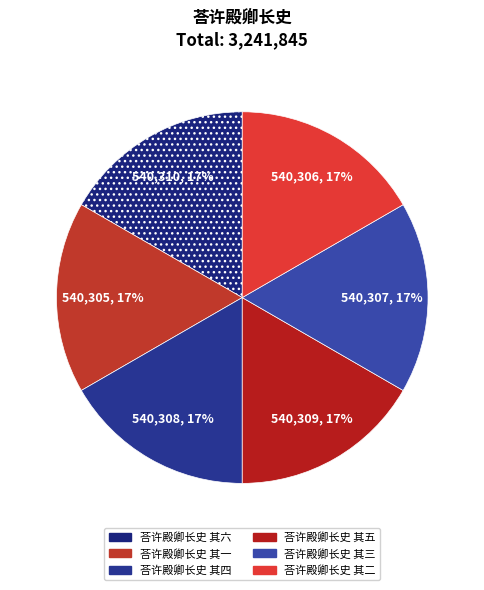

Between 荅许殿卿长史 其四 and 荅许殿卿长史 其六, which is larger?

荅许殿卿长史 其六